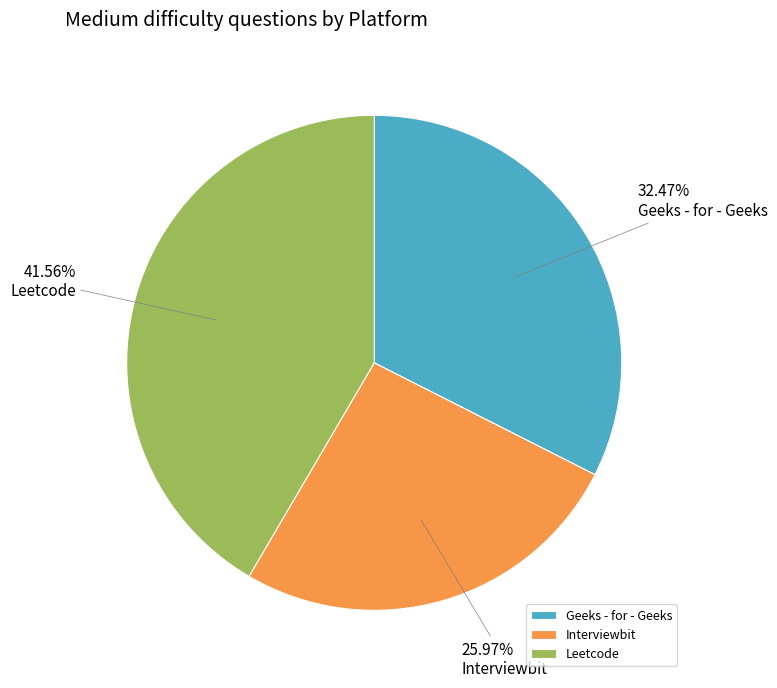

Does Leetcode account for over 50% of the chart?

No